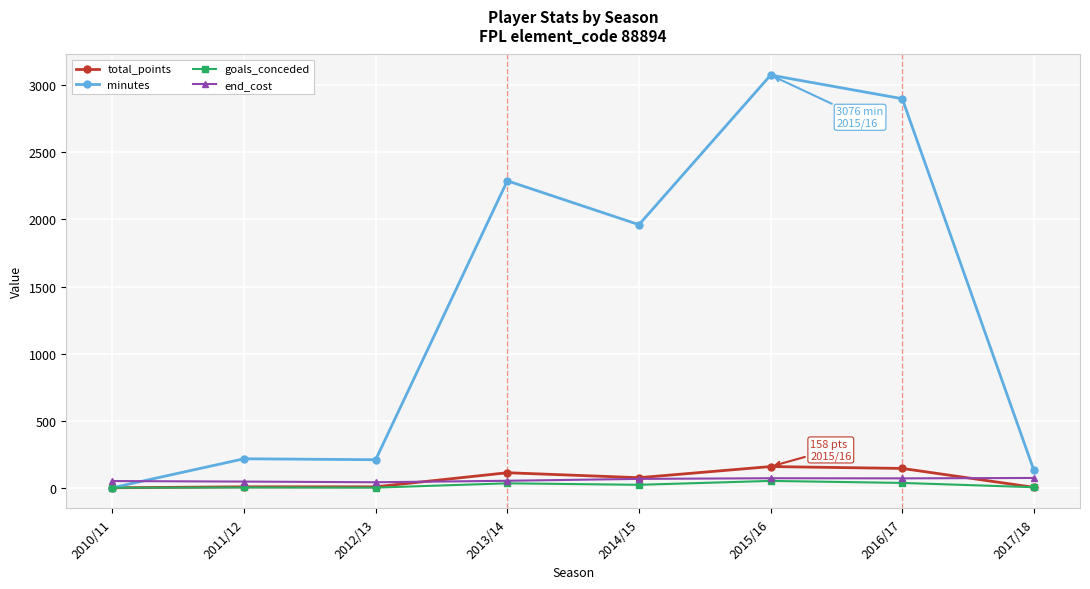

How many data points in minutes are less than 1961?

4